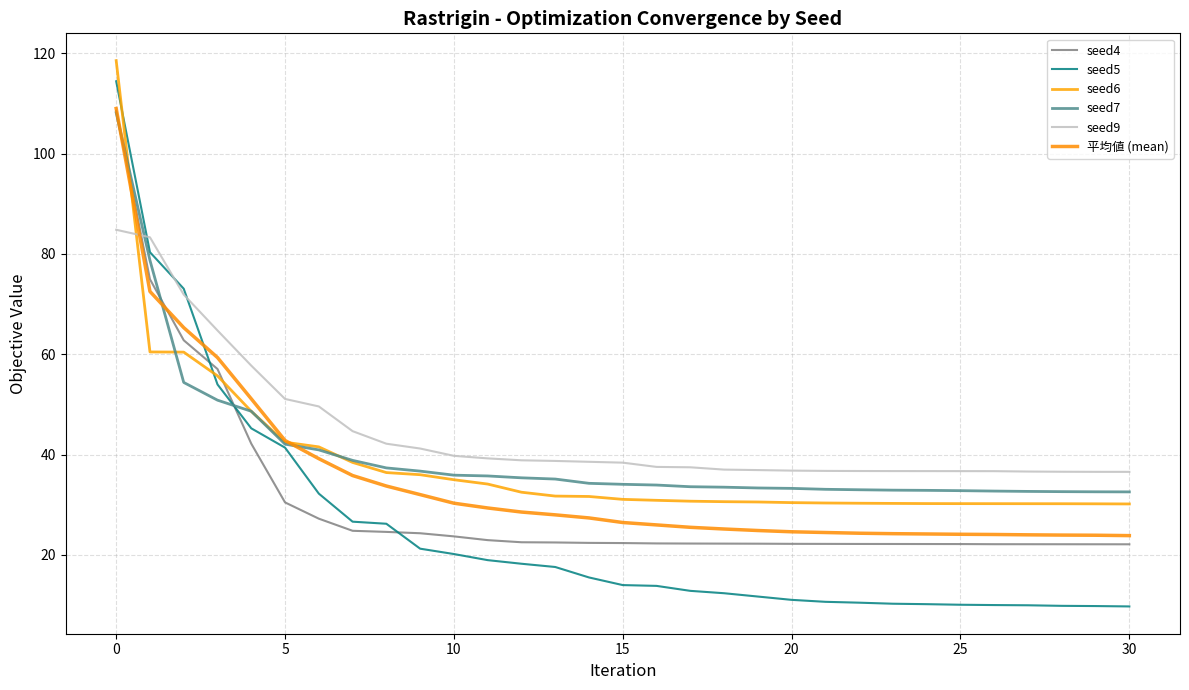

Does the chart display data point markers on the line(s)?

No